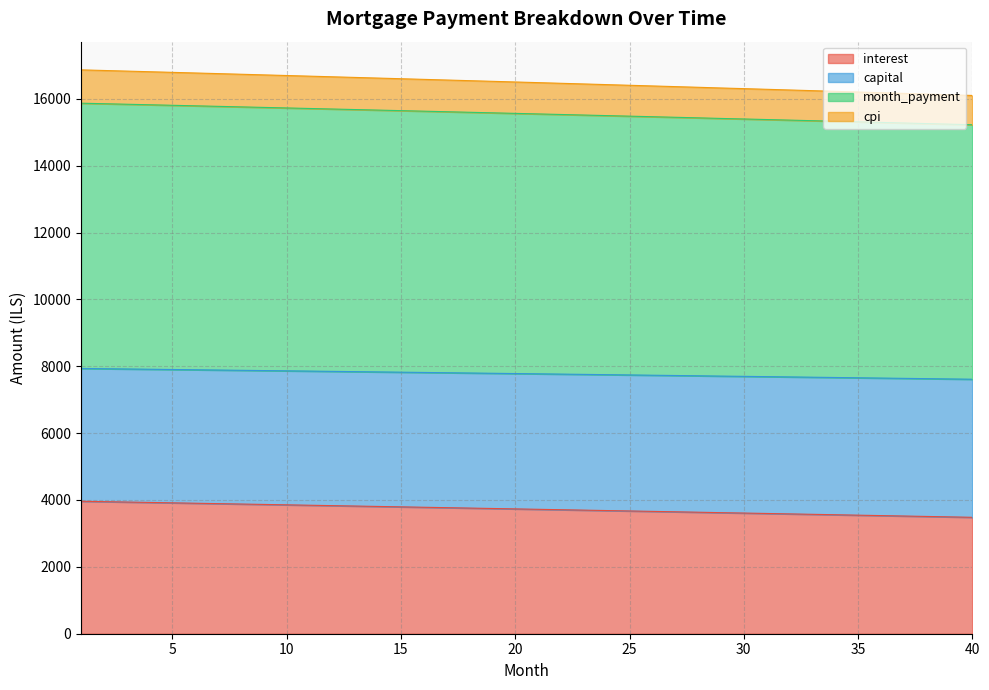

How many lines are shown in the chart?

4